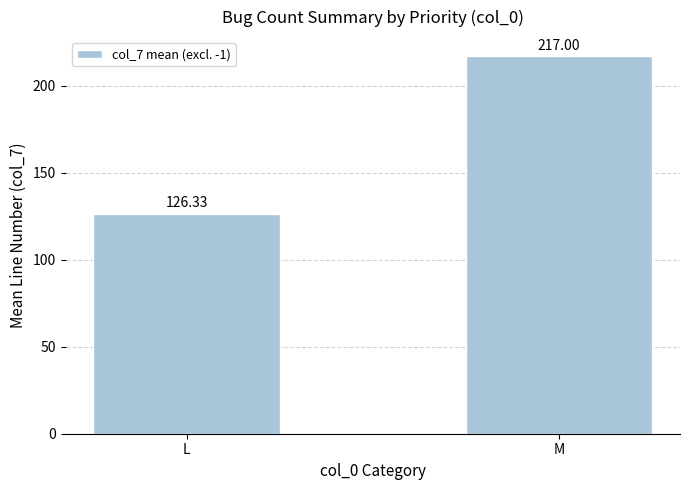

What is the change in value from L to M?

+90.7